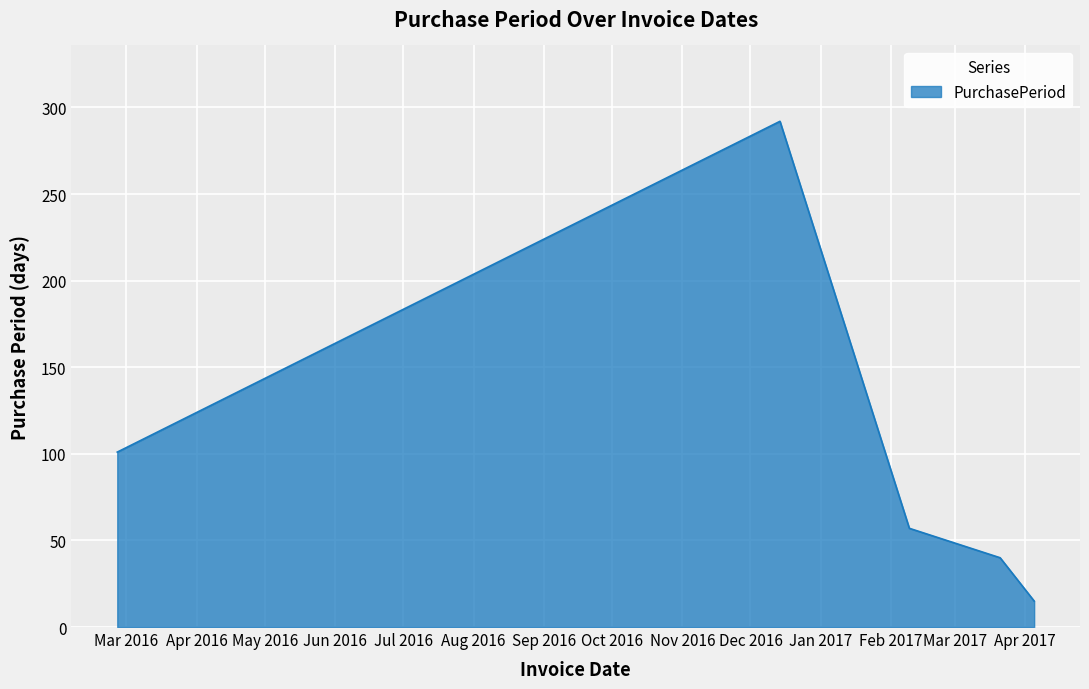

What is the minimum value shown in the chart?

15